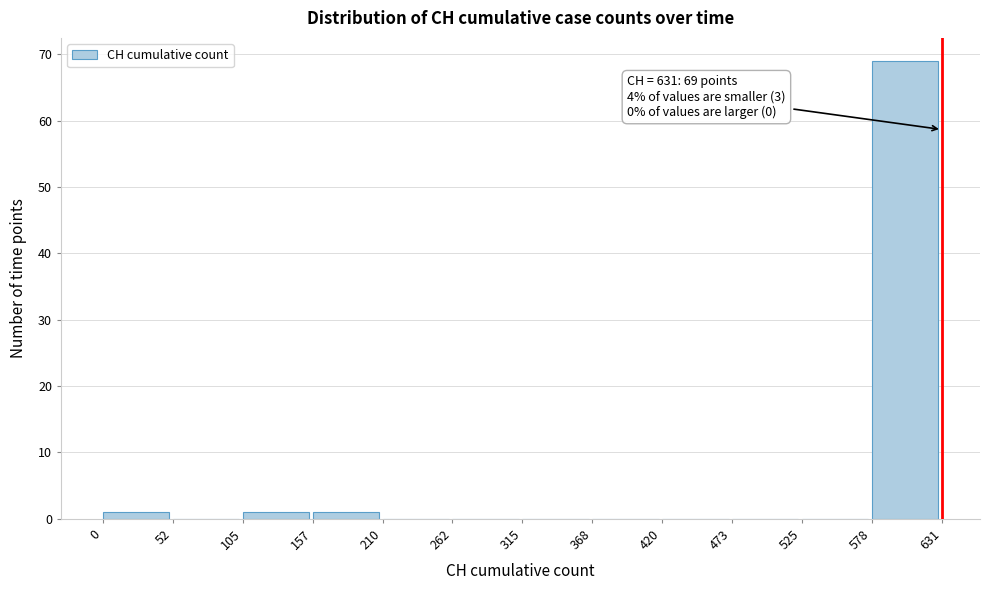

Which range on the x-axis has the tallest bar?

578 to 631